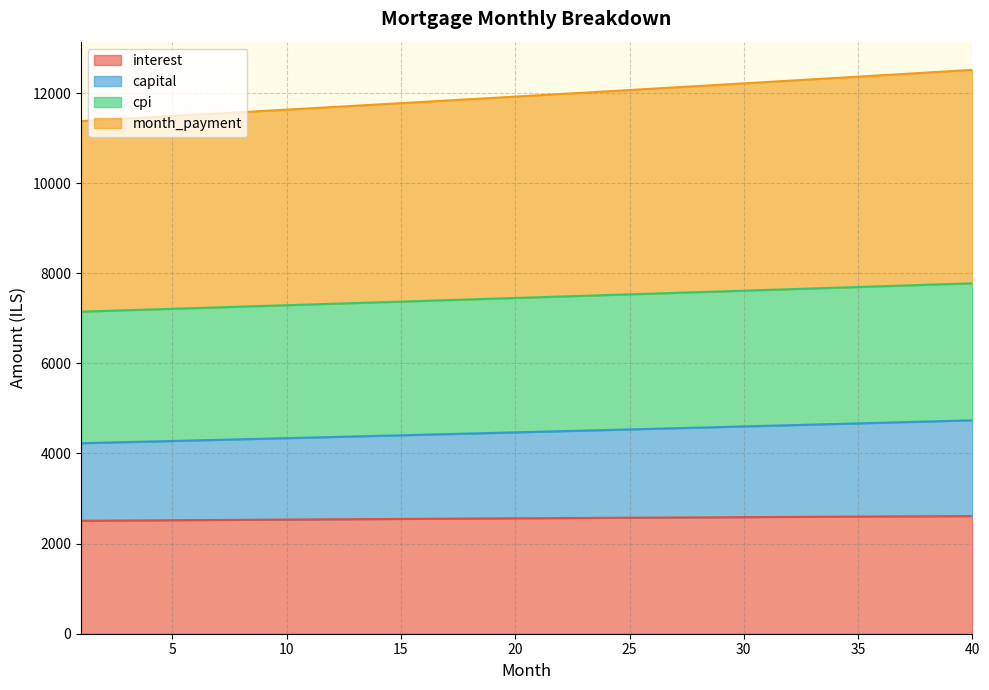

Which series changed the most between 6 and 29?

month_payment